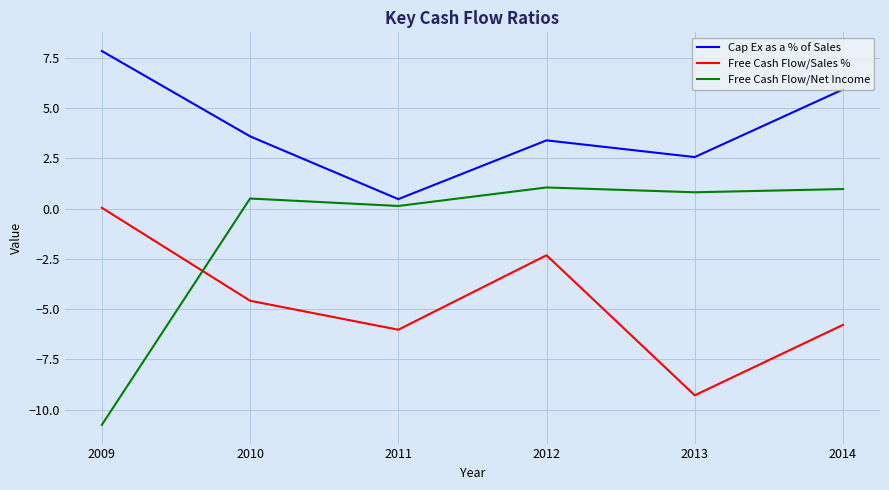

What is the approximate value of Free Cash Flow/Sales % at 2014?

-5.8